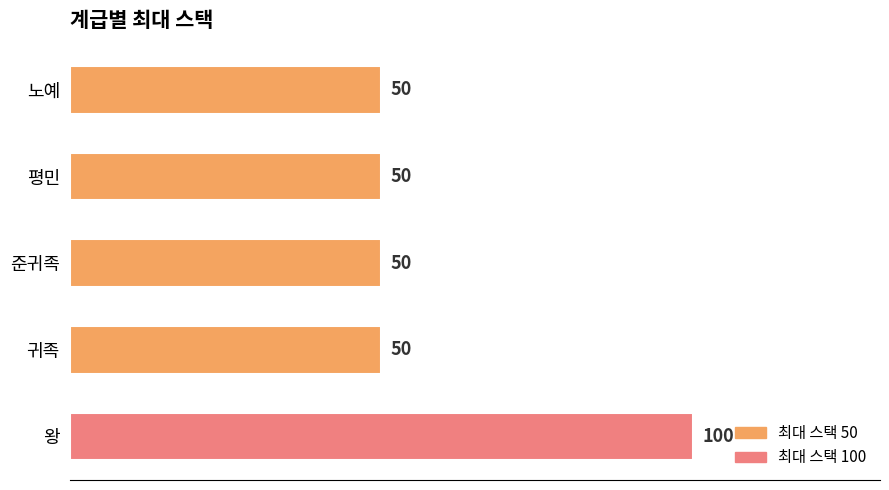

What value does the data have at 준귀족?

50